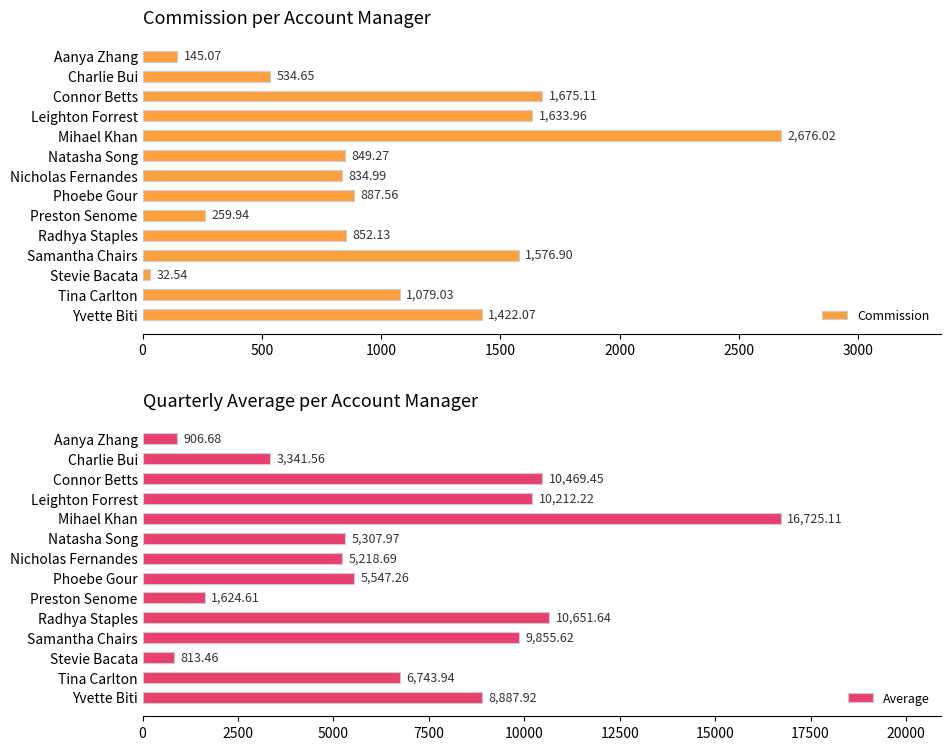

At how many categories does at least one series exceed 15867?

1